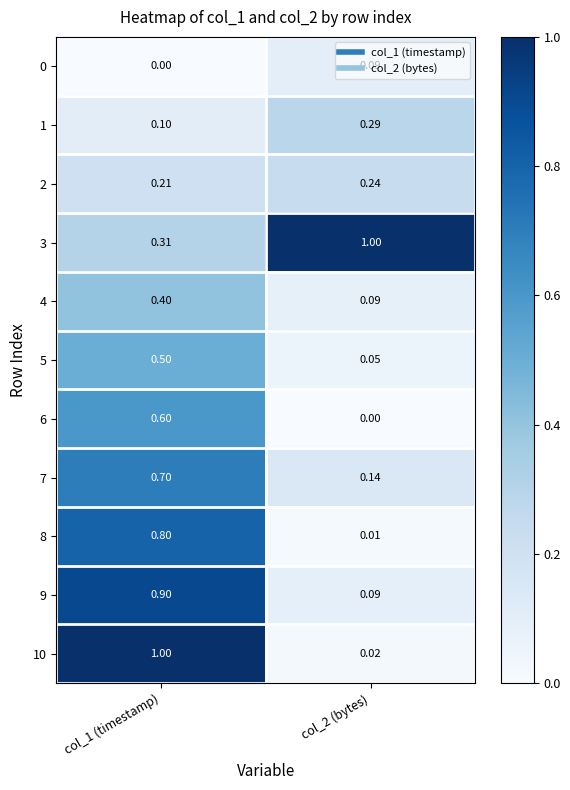

Is the value of 7 at col_2 (bytes) greater than the value of 3 at col_1 (timestamp)?

No